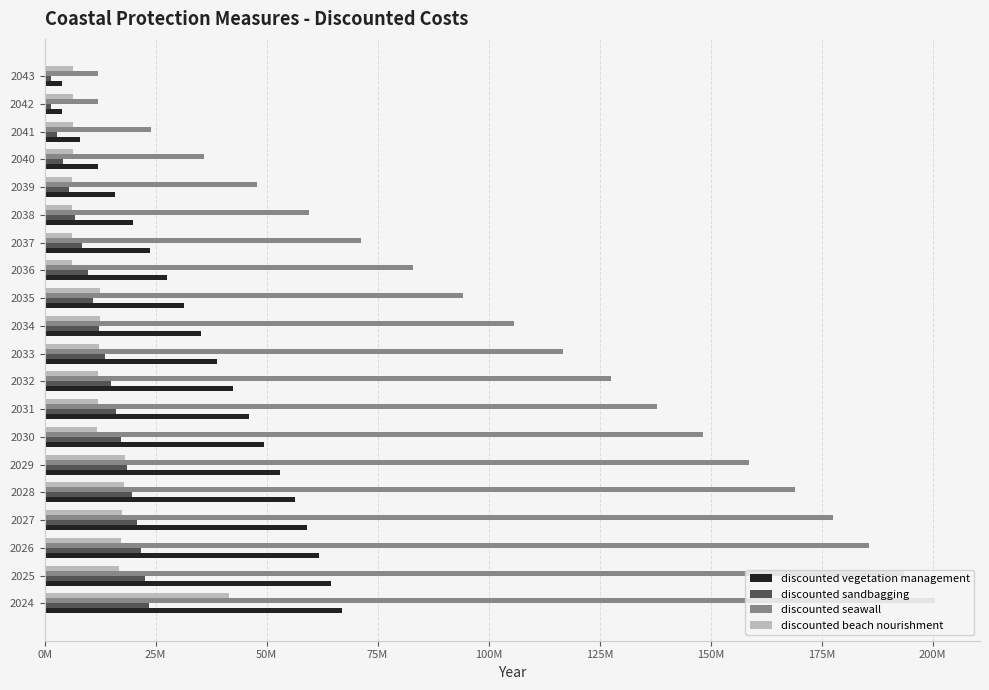

What are all the series names shown in the legend?

discounted vegetation management, discounted sandbagging, discounted seawall, discounted beach nourishment